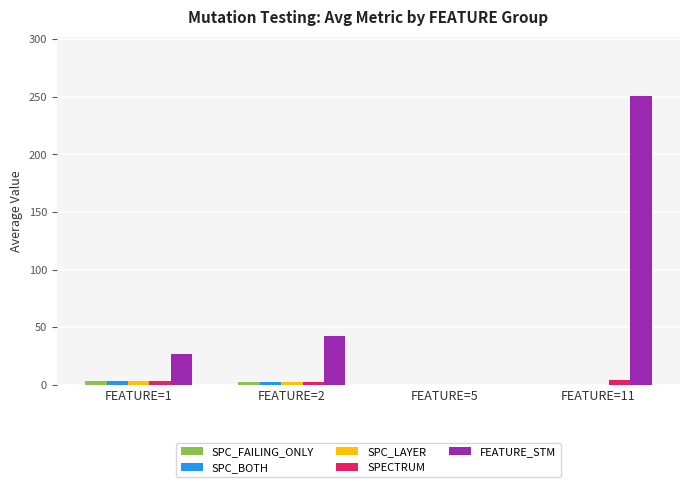

Which series changed the most between FEATURE=5 and FEATURE=11?

FEATURE_STM